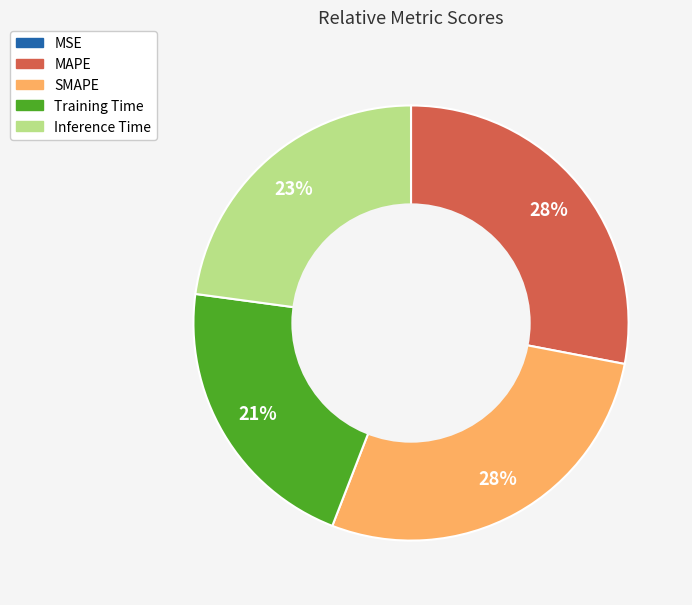

True or false: Inference Time accounts for 23% of the total.

True